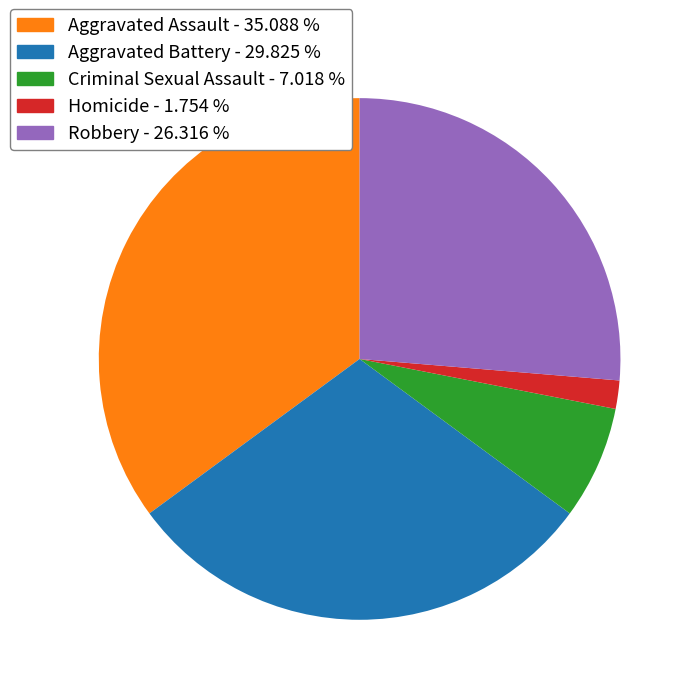

Does any single category account for the majority?

No